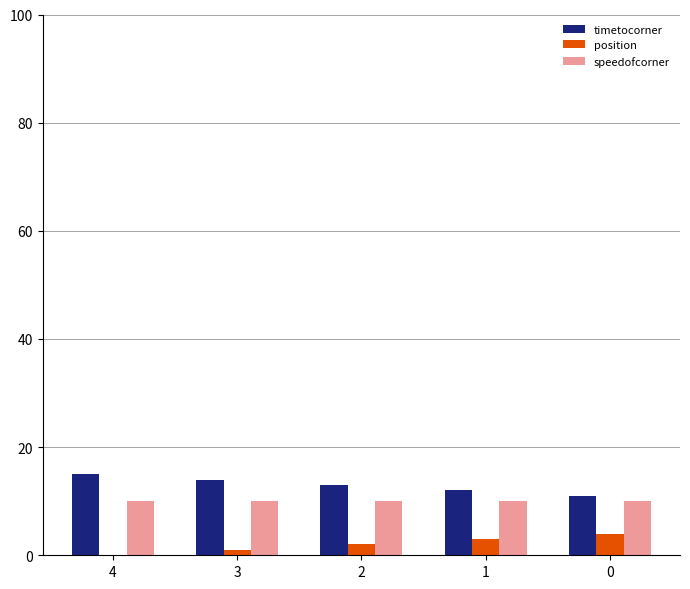

What is the average value of the speedofcorner series?

10